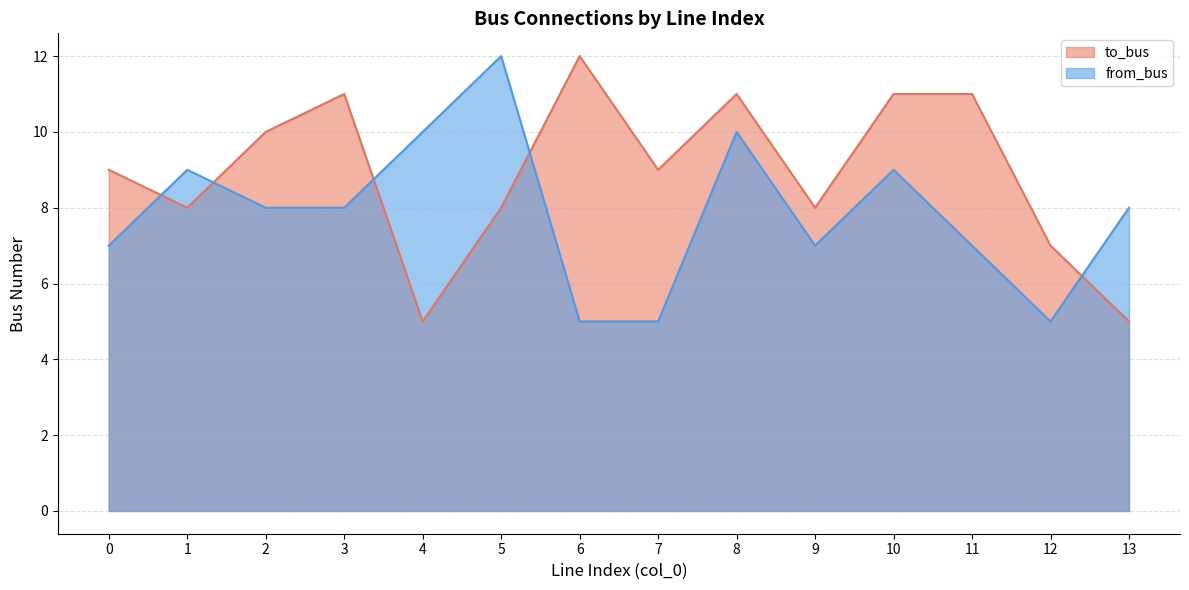

The value of from_bus at 13 is 13. True or false?

False